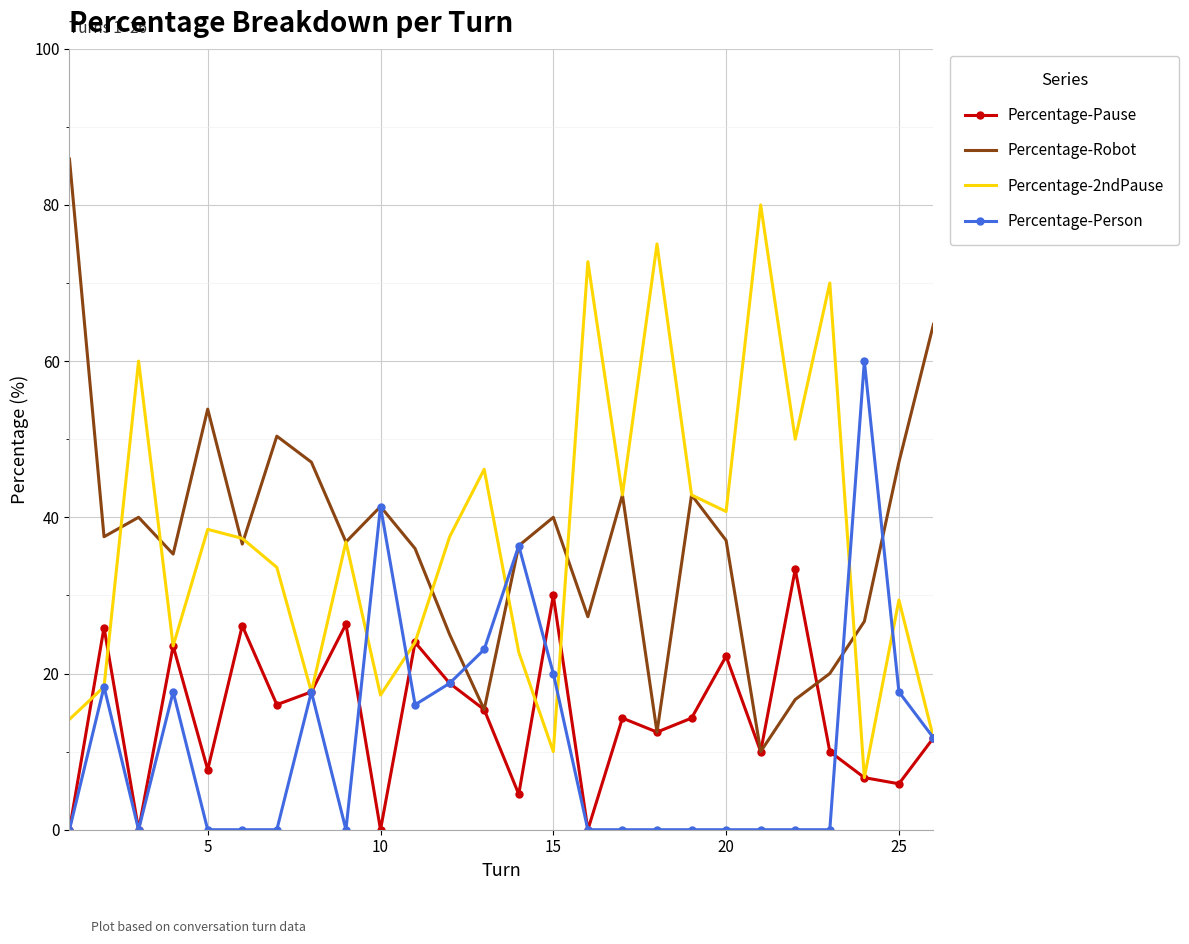

List the series in order of their peak value, highest first.

Percentage-Robot, Percentage-2ndPause, Percentage-Person, Percentage-Pause